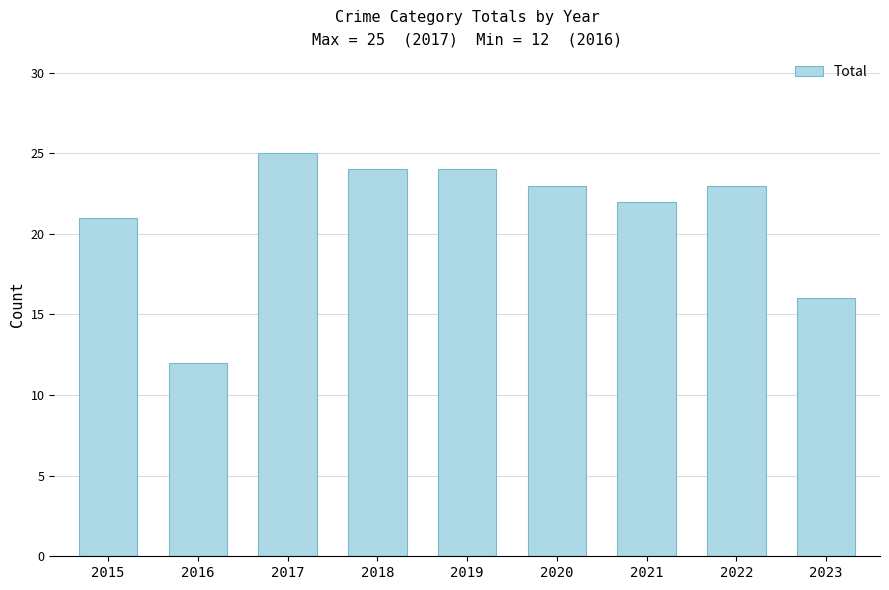

The value at 2022 is 23. True or false?

True